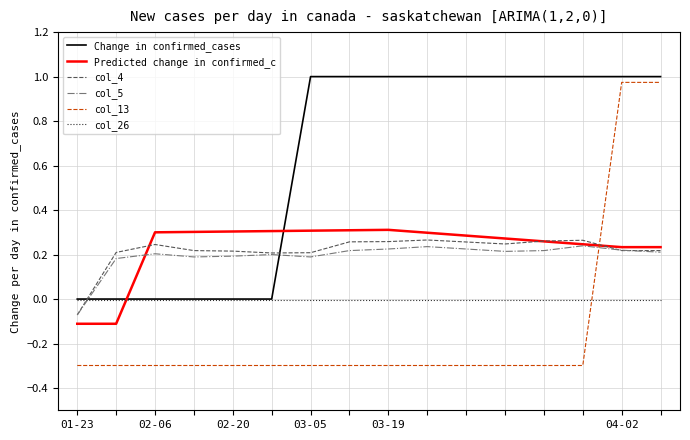

Which series has the largest total across all categories?

Change in confirmed_cases